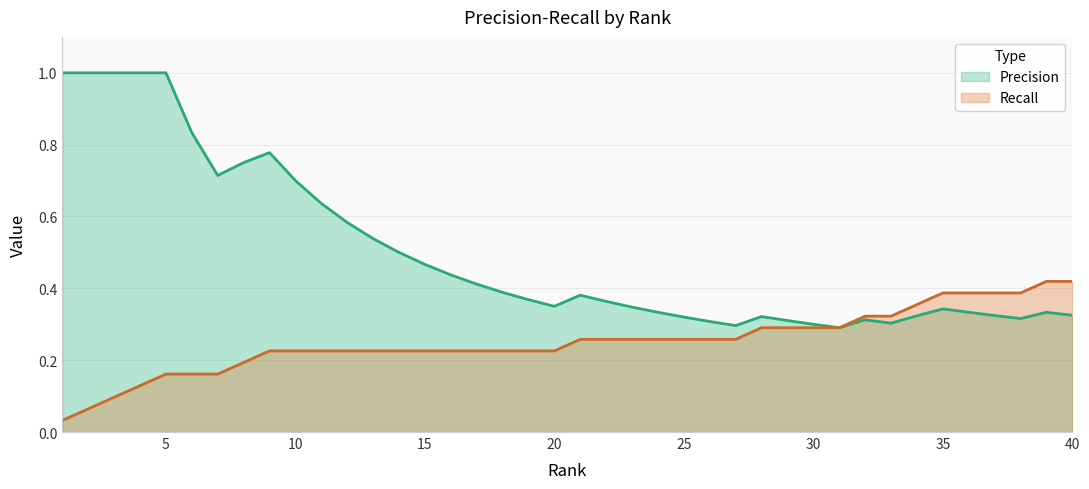

True or false: Recall has a value of 0.2 at 27.

False